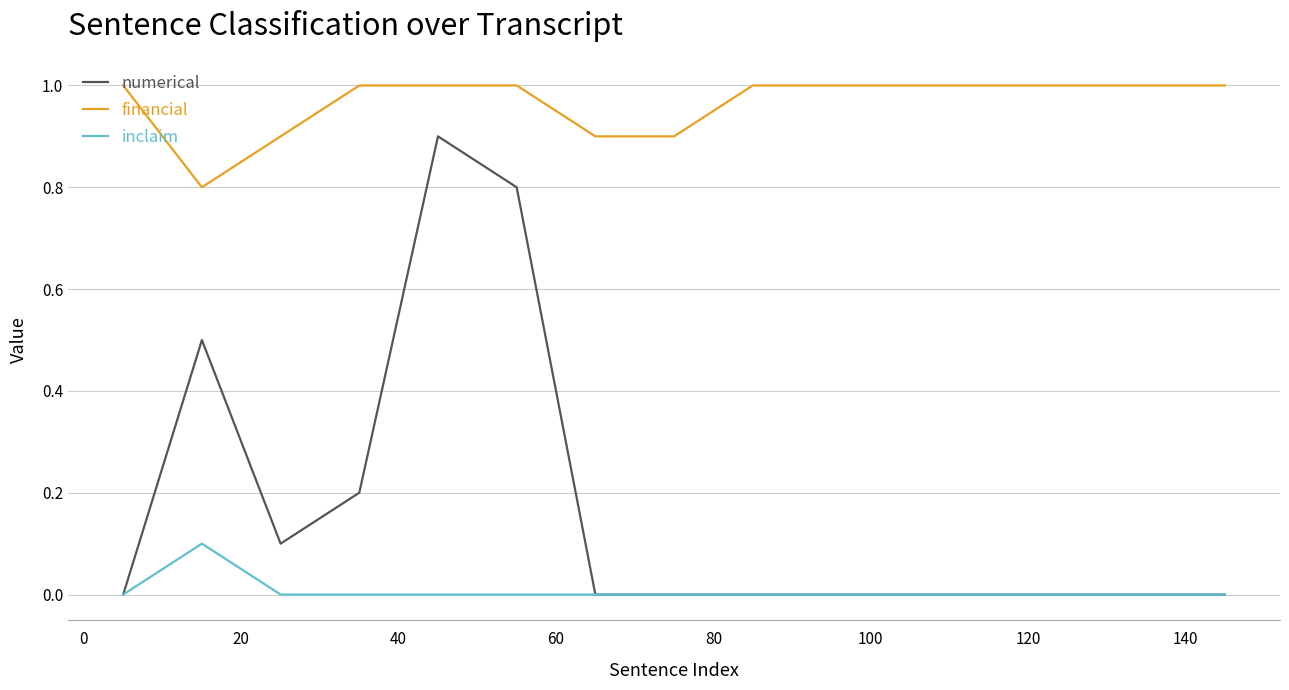

True or false: financial and numerical cross at least once.

False